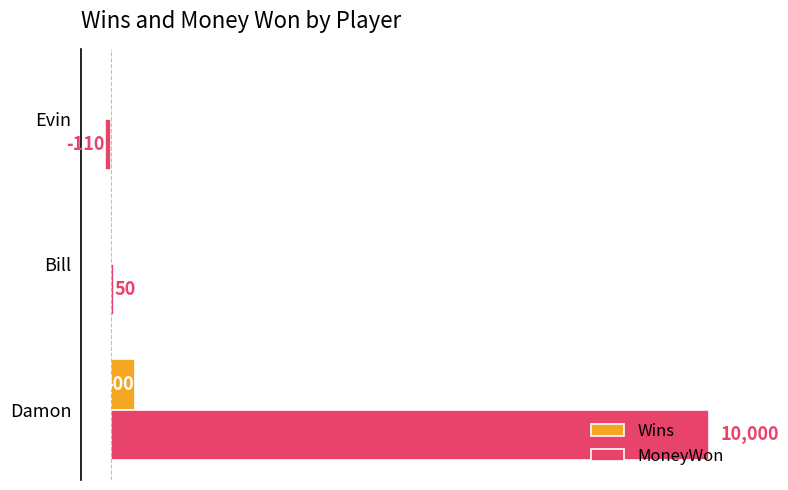

Read the MoneyWon value at Damon.

10000